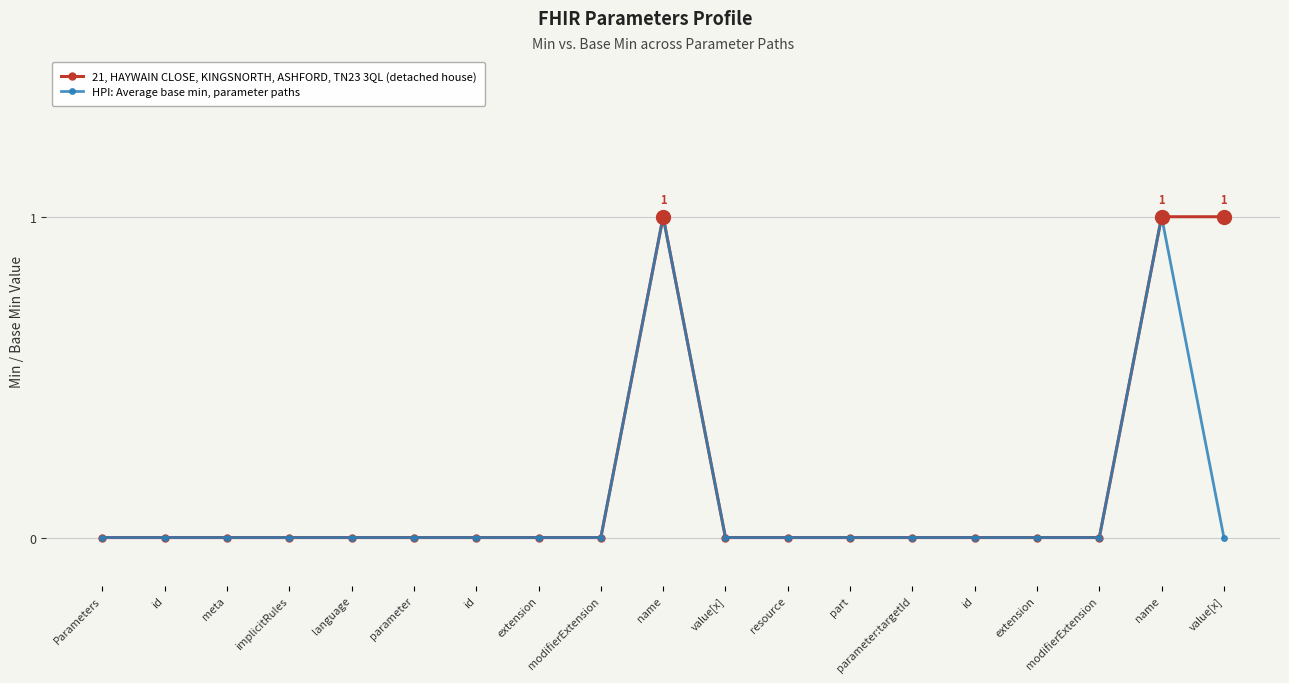

Reading right to left, list all the values displayed in this chart.

21, HAYWAIN CLOSE, KINGSNORTH, ASHFORD, TN23 3QL (detached house): 1	1	0	0	0	0	0	0	0	1	0	0	0	0	0	0	0	0	0
HPI: Average base min, parameter paths: 0	1	0	0	0	0	0	0	0	1	0	0	0	0	0	0	0	0	0